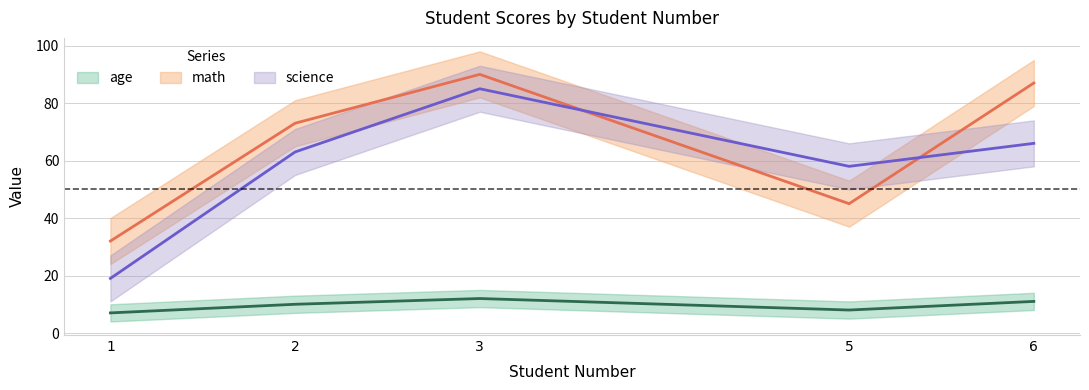

How many series are shown in this chart?

3